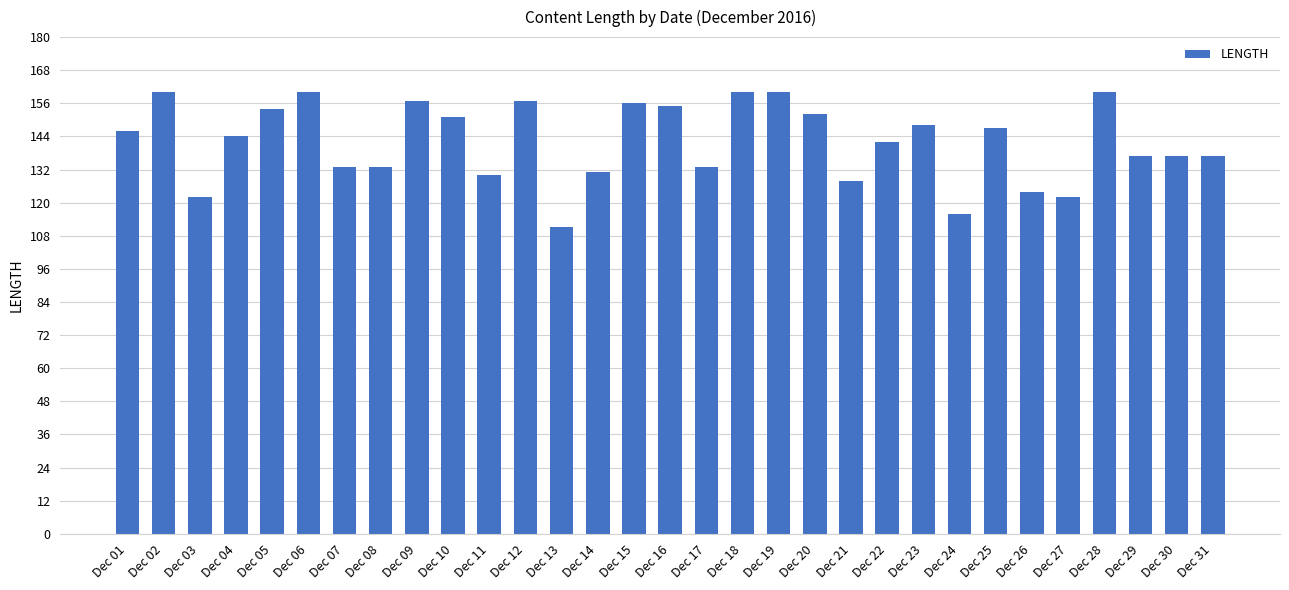

Count the number of categories in the chart.

31